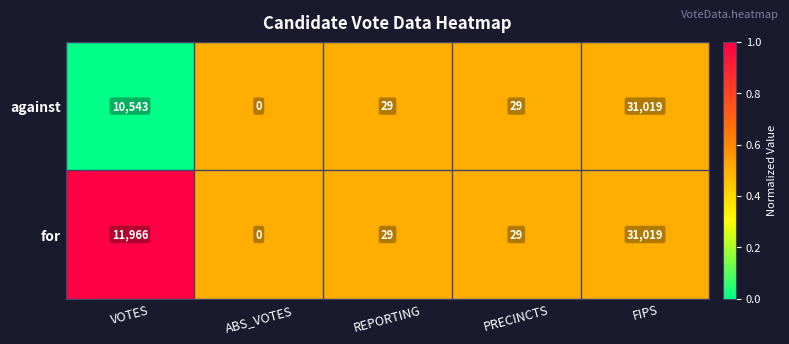

At which label is for closest to 15509?

VOTES